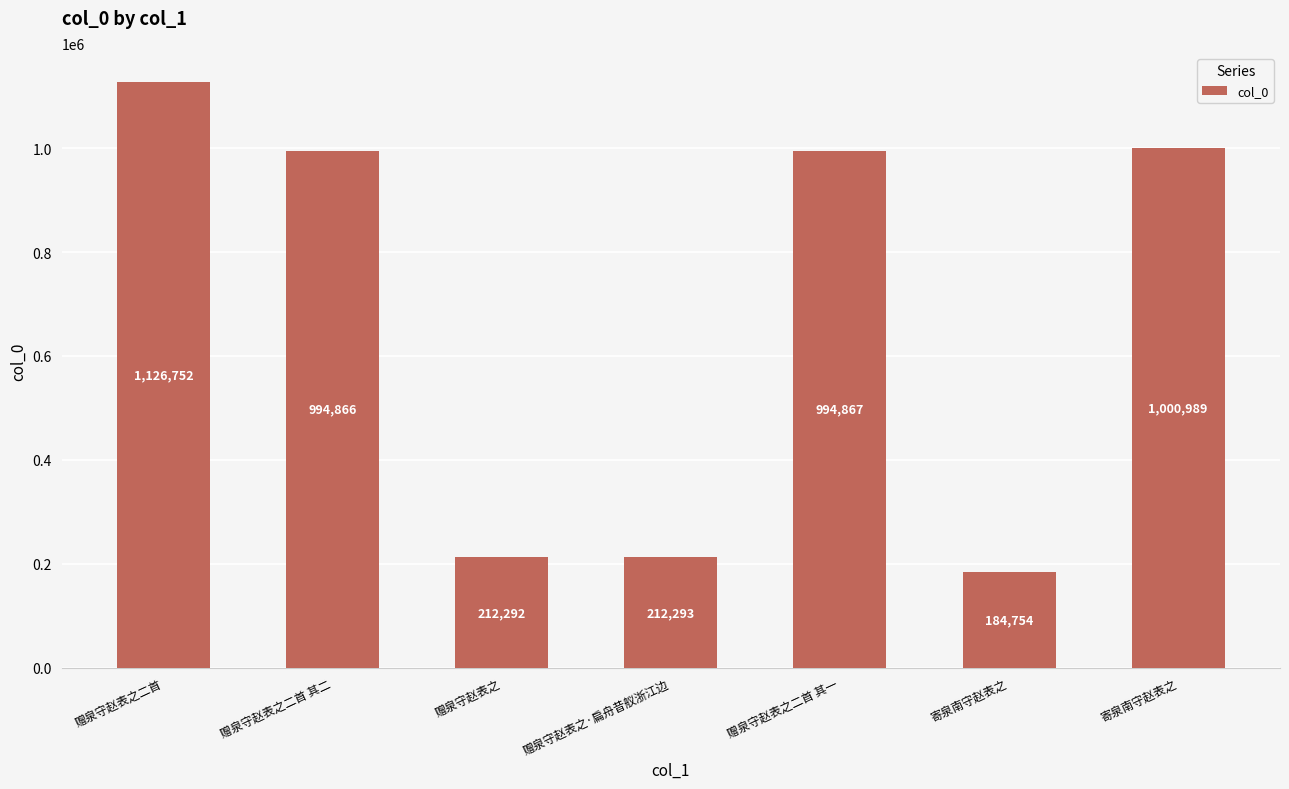

At which label does the data first exceed 994866?

赠泉守赵表之二首